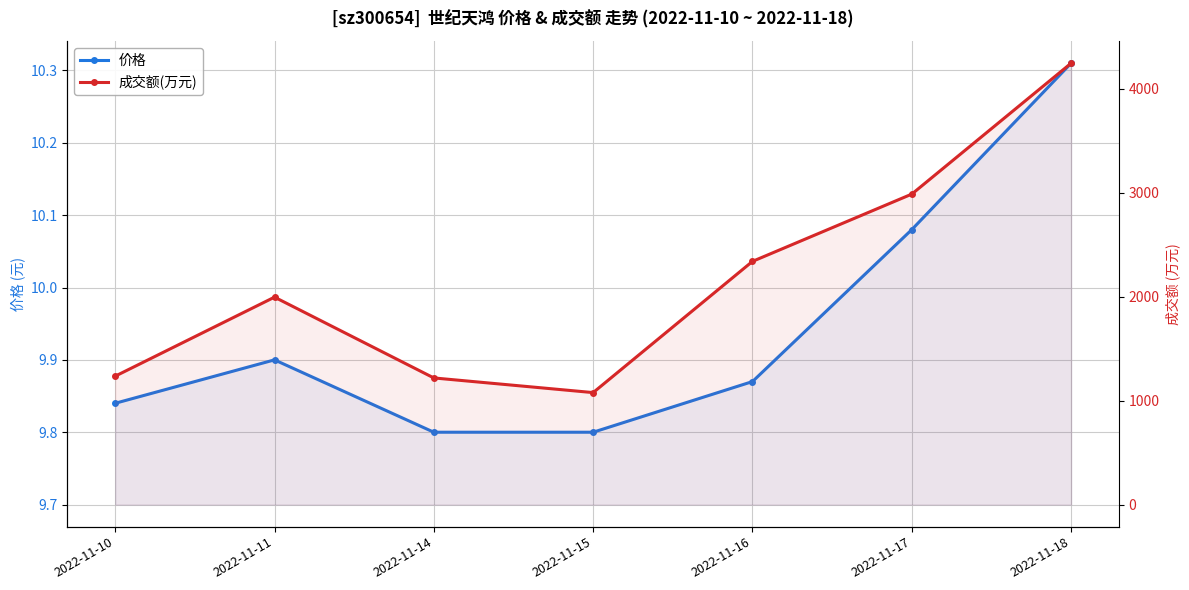

True or false: 成交额(万元) and 价格 cross at least once.

False